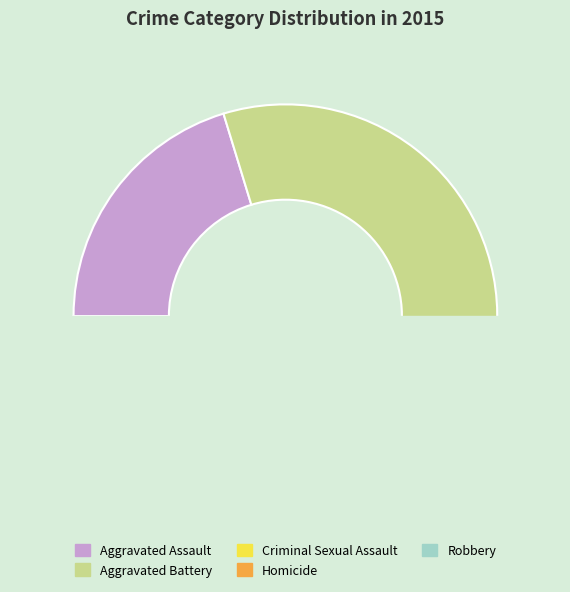

Which slice is the smallest?

Homicide